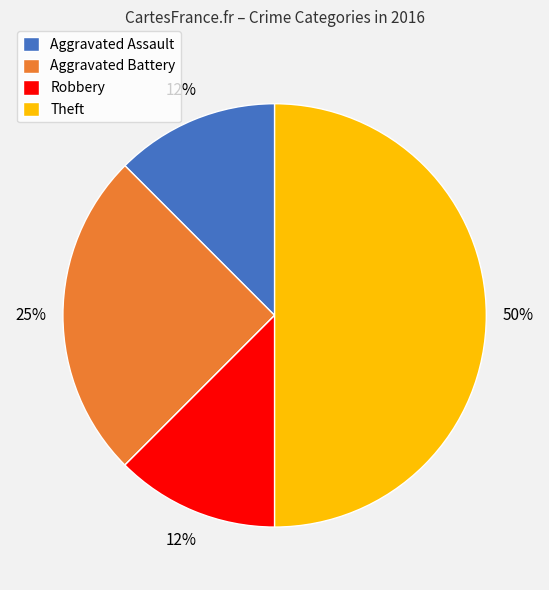

To the nearest percent, what is the average slice percentage?

20%